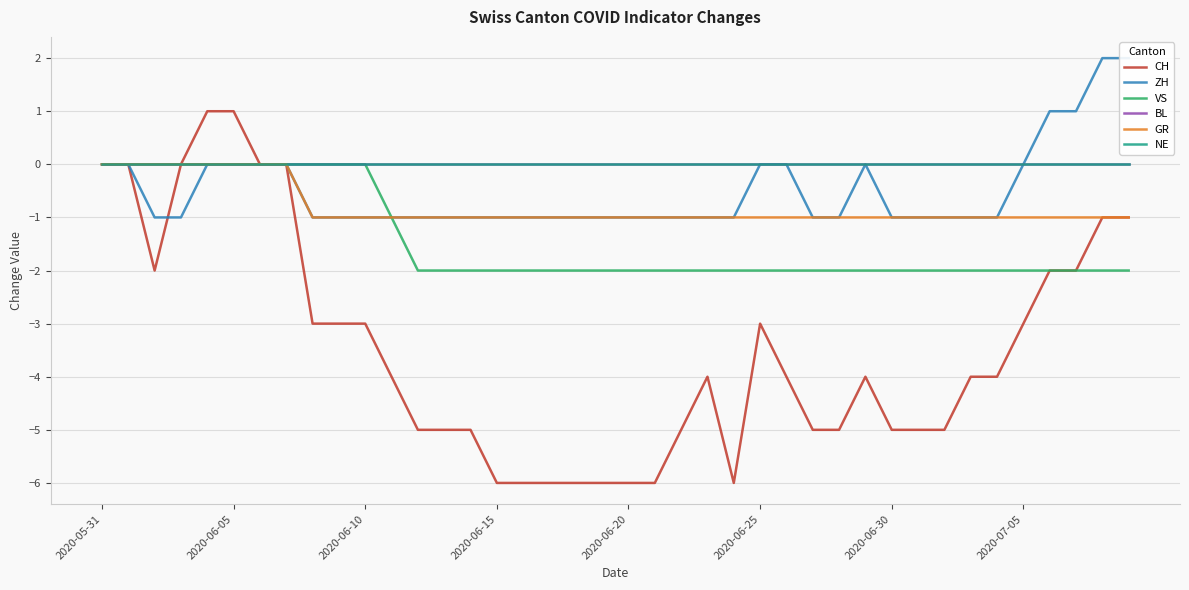

What position from the right is 9?

31